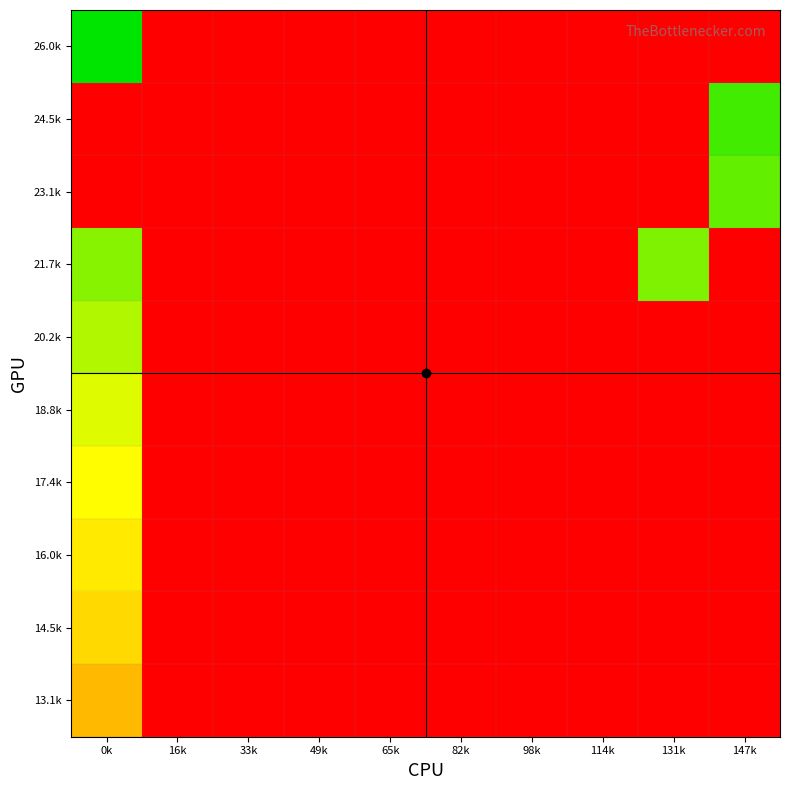

Between 82k and 49k, which is larger?

82k